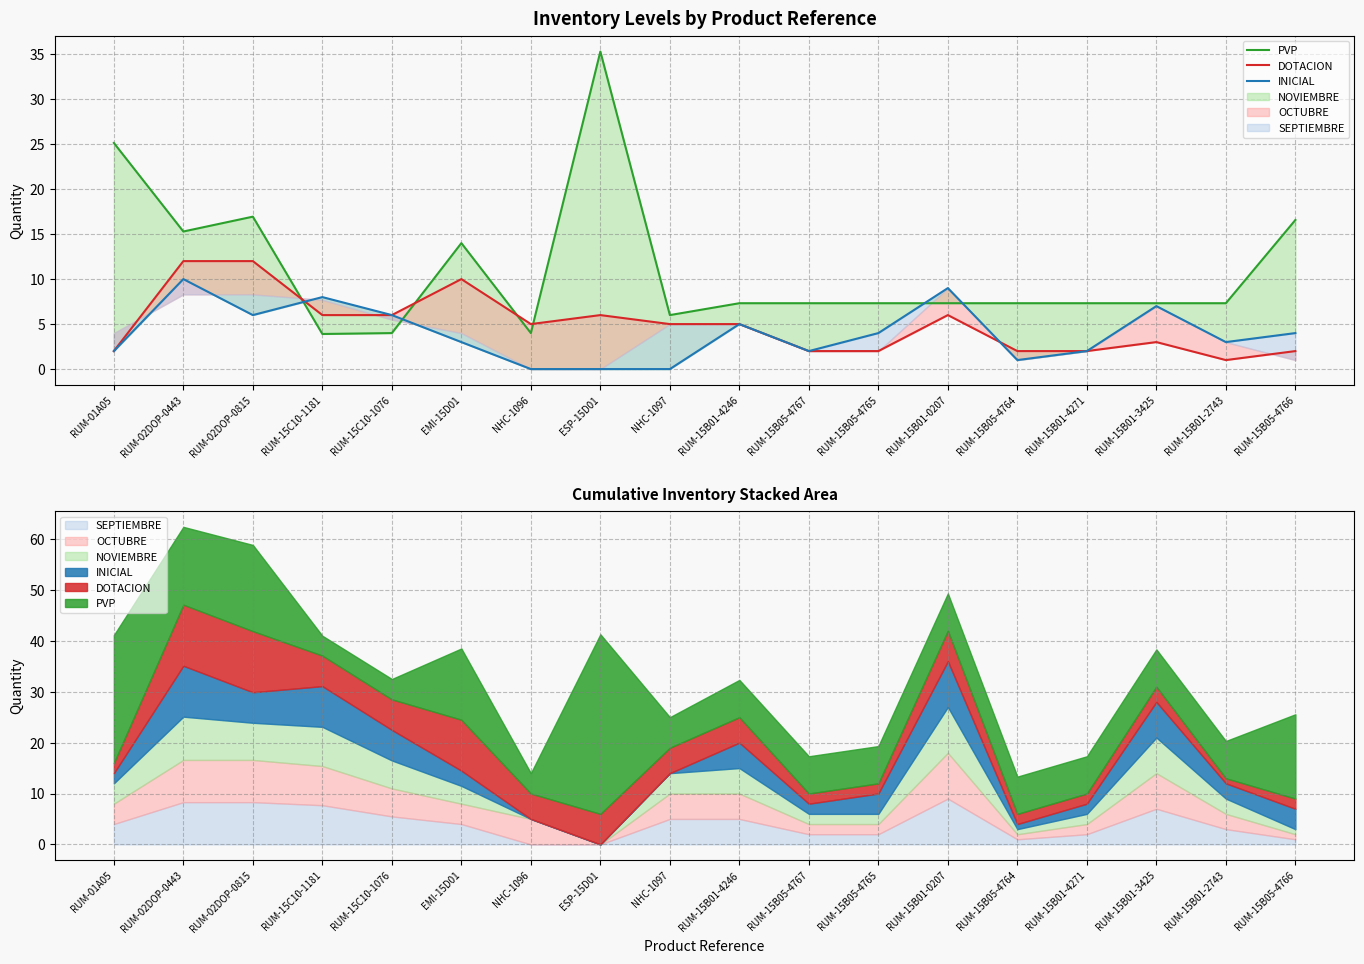

At which label does INICIAL first exceed 4?

RUM-02DOP-0443